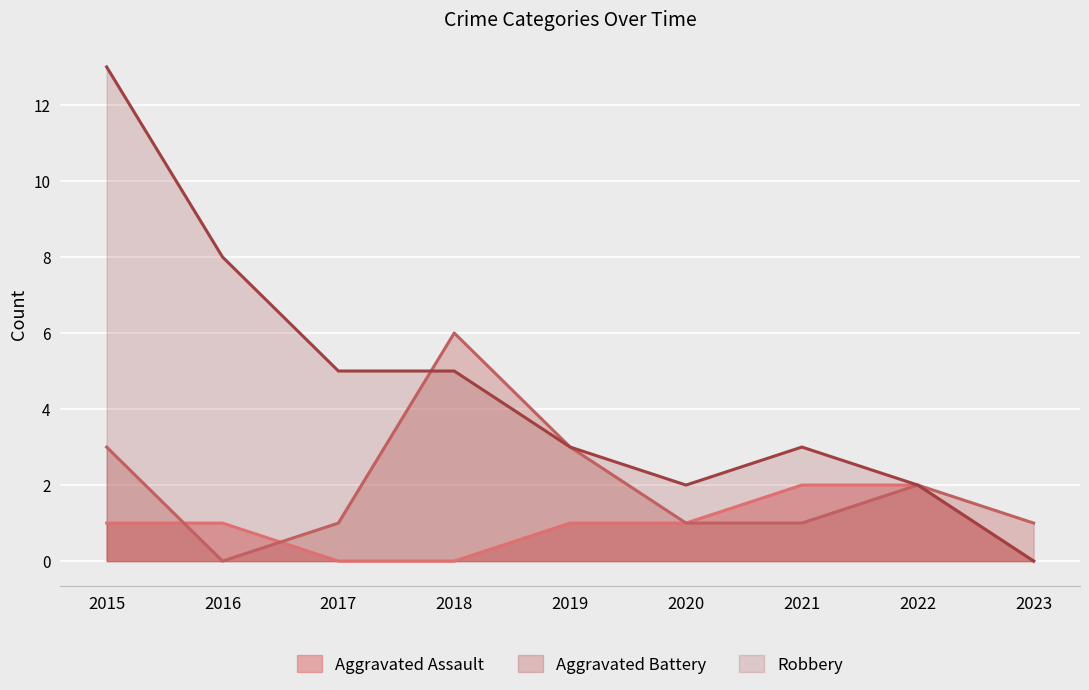

How many series are shown in this chart?

3